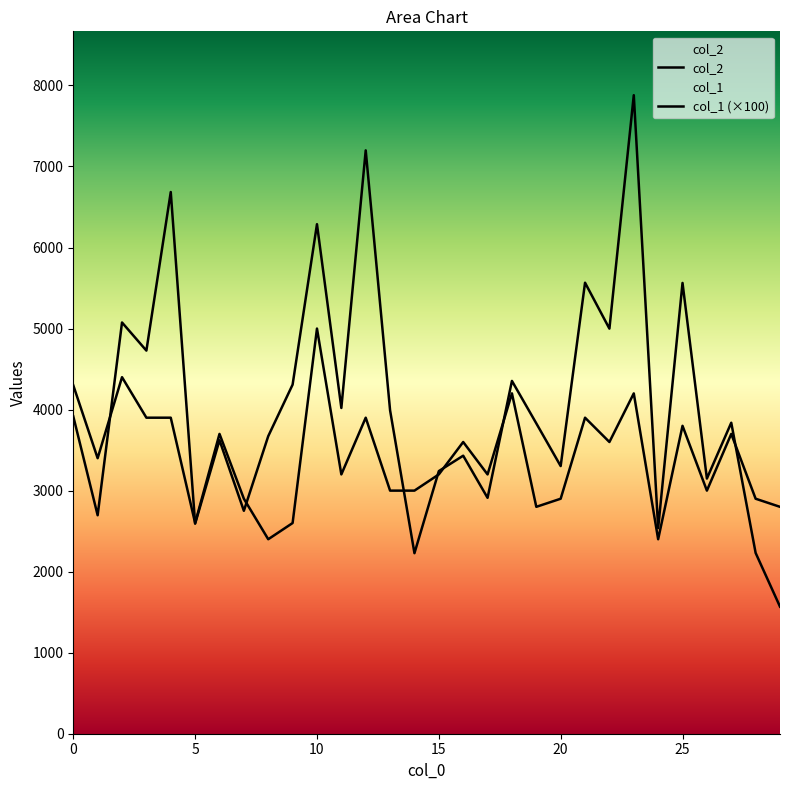

What is the minimum value shown in the chart?

1568